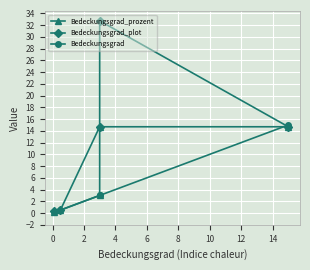

Count the number of categories in the chart.

5